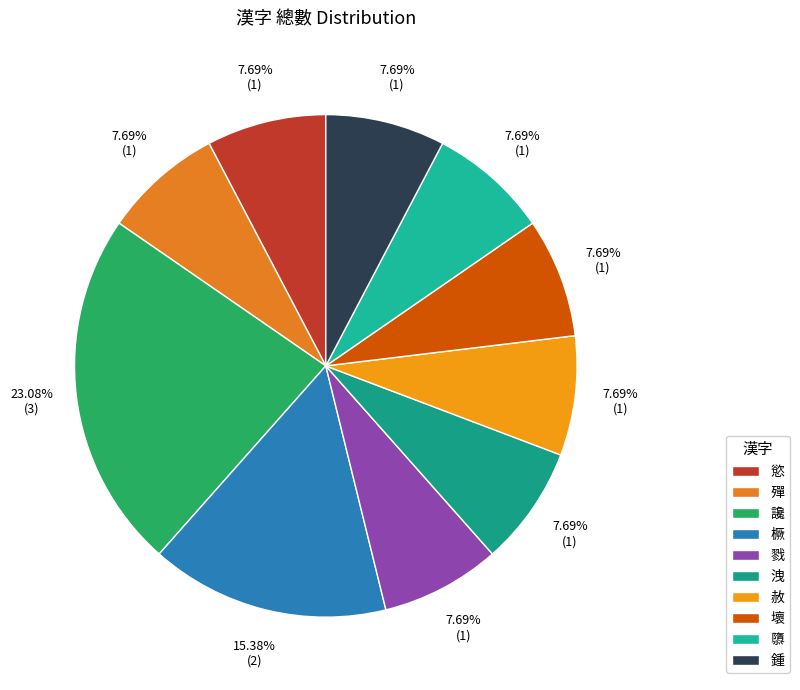

What percentage is NOT represented by 殫?

92.3%